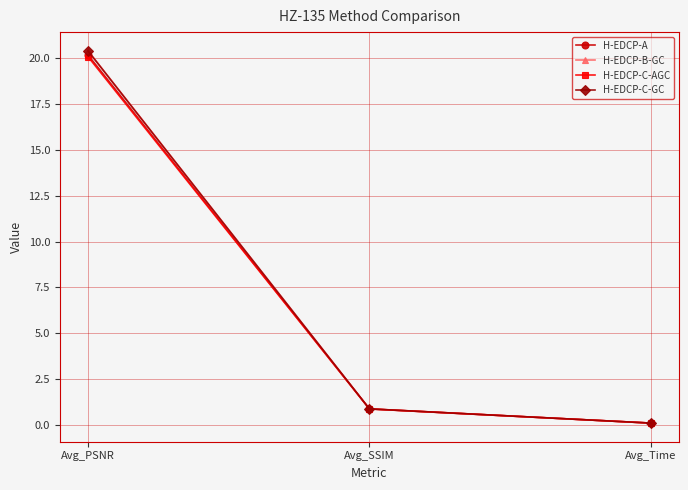

True or false: H-EDCP-B-GC has a value of 1.6 at Avg_SSIM.

False